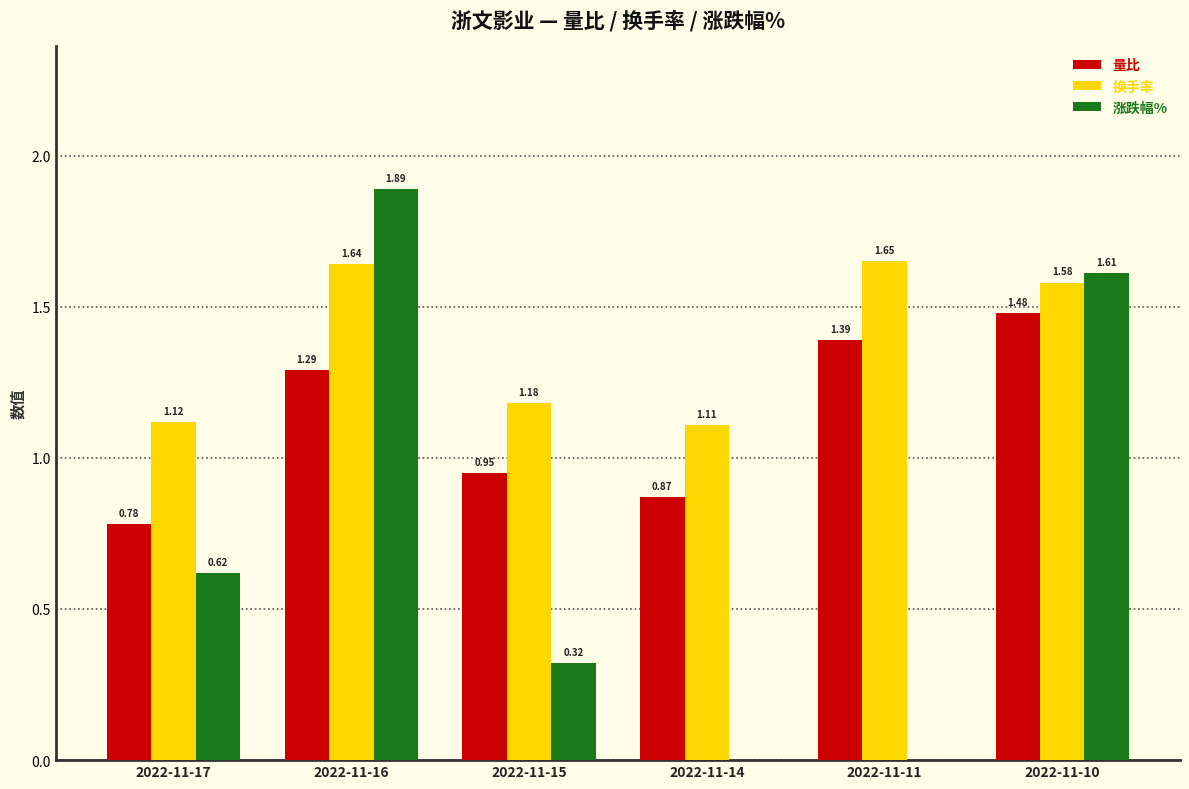

Which category has the highest value across all series?

2022-11-16